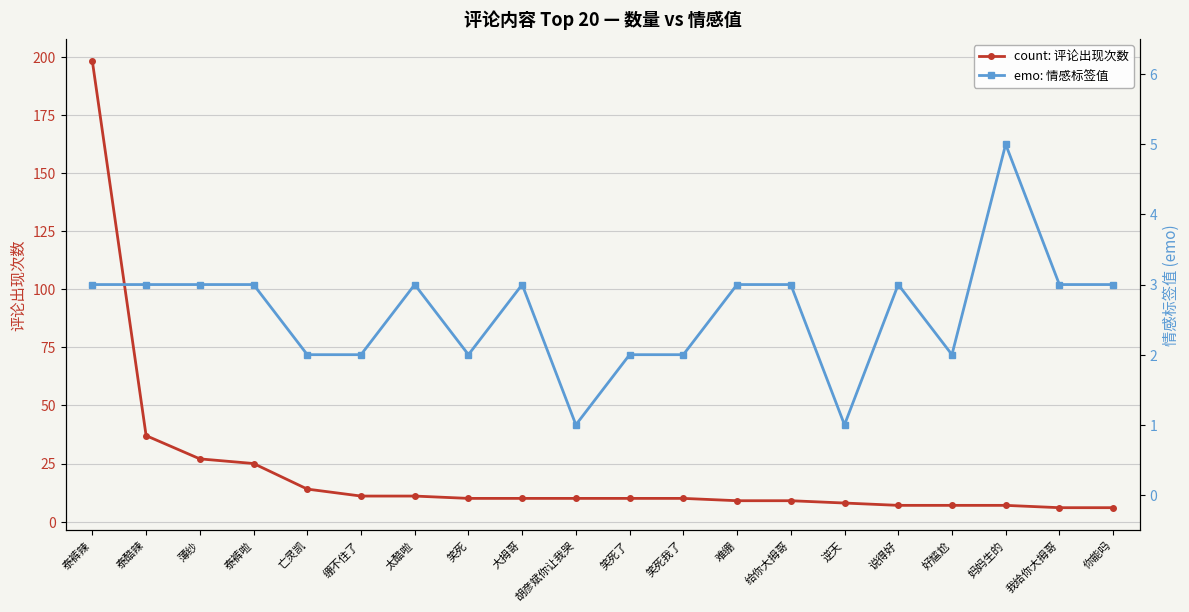

True or false: emo: 情感标签值 has a value of 2 at 好尴尬.

True